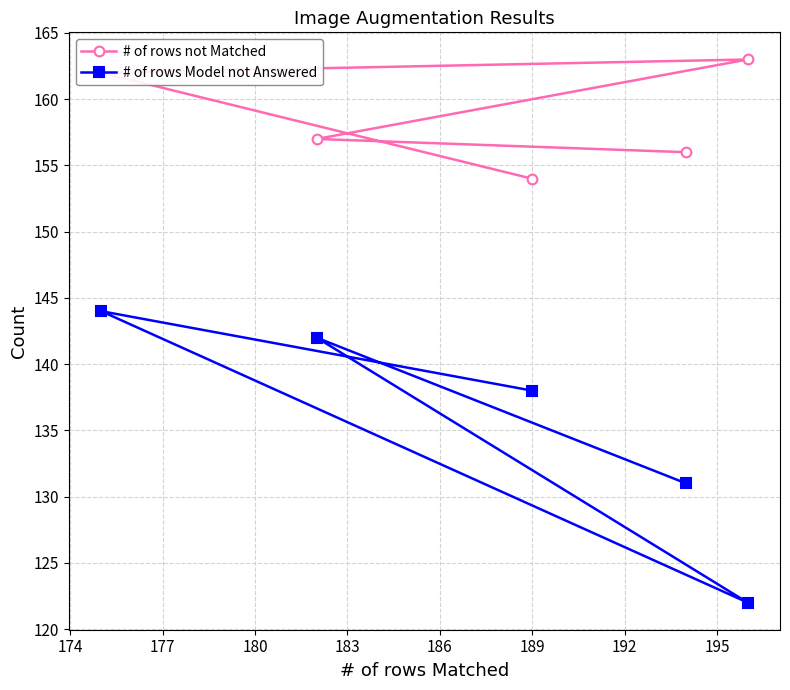

Reading right to left, transcribe all the data shown in this chart.

# of rows not Matched: 163	156	154	157	162
# of rows Model not Answered: 122	131	138	142	144